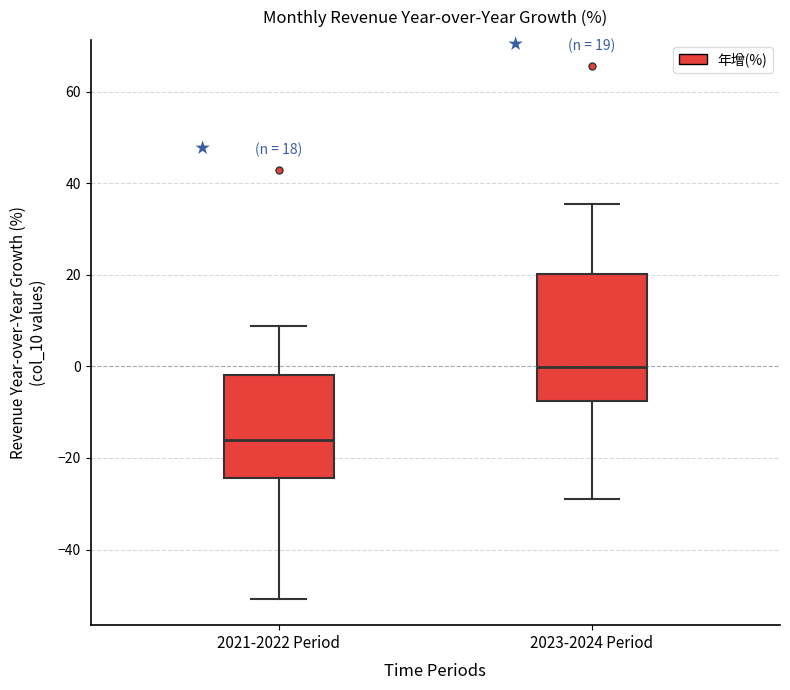

Which box is the tallest, from its lower edge to its upper edge?

2023-2024 Period